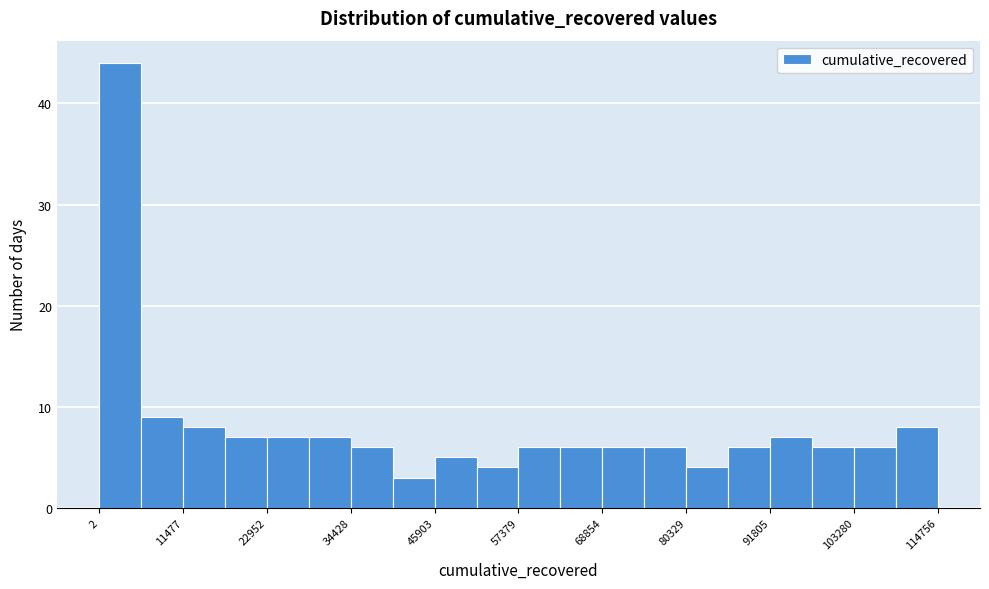

Read against the x-axis, roughly where is the centre of the tallest bar?

2000